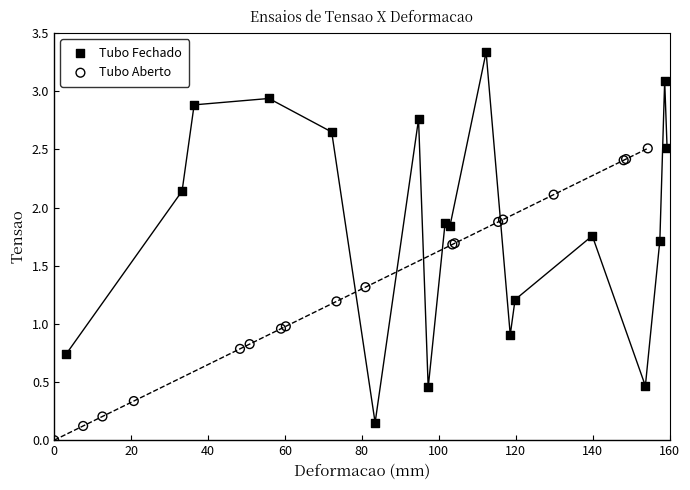

Which series has the widest spread of Y values?

Tubo Fechado